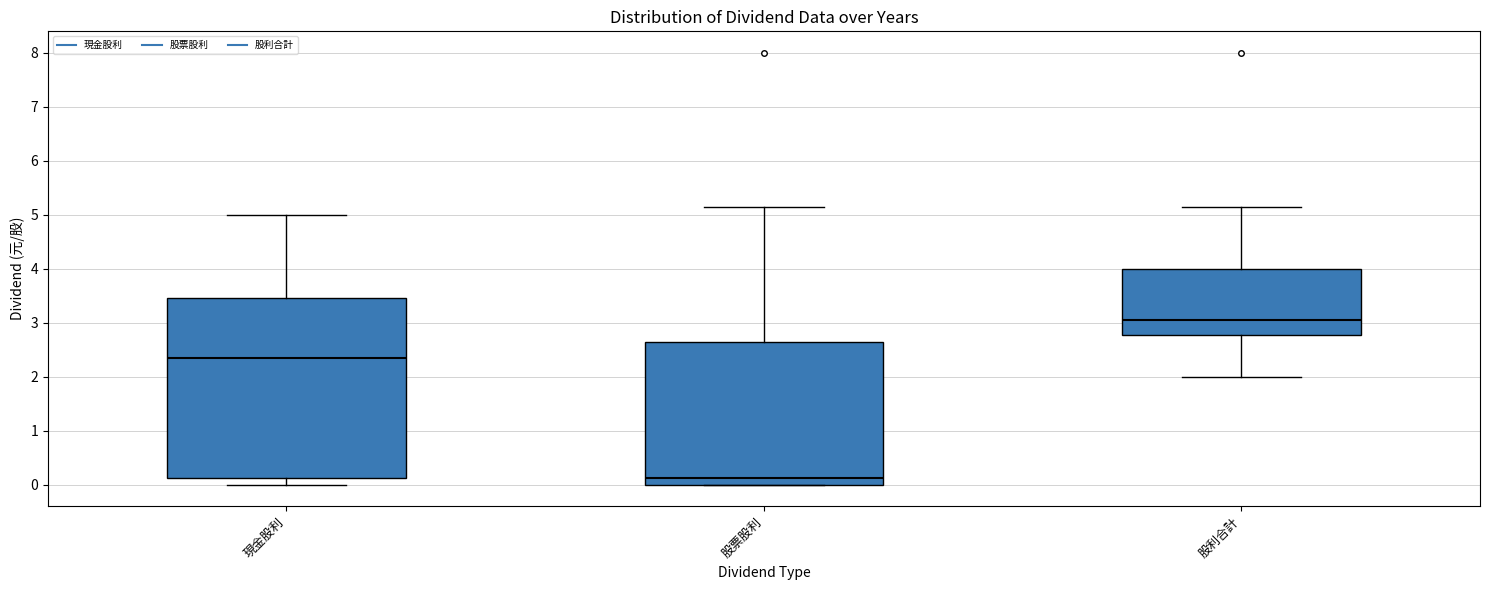

Reading left to right, transcribe this box plot: for each box, give where its median line is, the range the box spans, and where its two whiskers end, as read against the y-axis. The values are not printed on the chart, so give them approximately, as read against the axis.

現金股利: median 2.4, box 0.1 to 3.5, whiskers 0.0 to 5.0
股票股利: median 0.1, box 0.0 to 2.7, whiskers 0.0 to 5.2
股利合計: median 3.1, box 2.8 to 4.0, whiskers 2.0 to 5.2